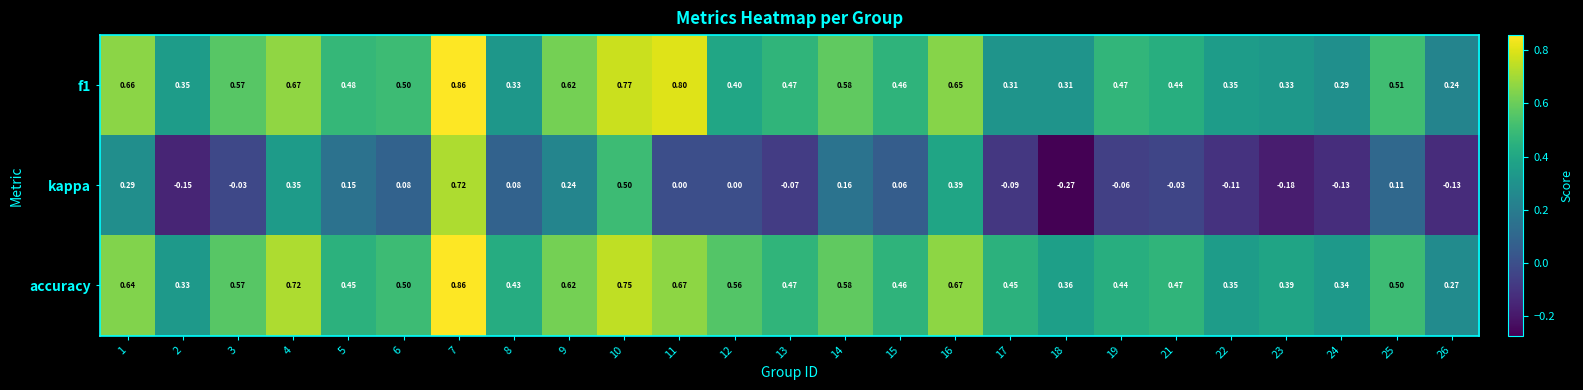

At which category is the sum across all series the highest?

7